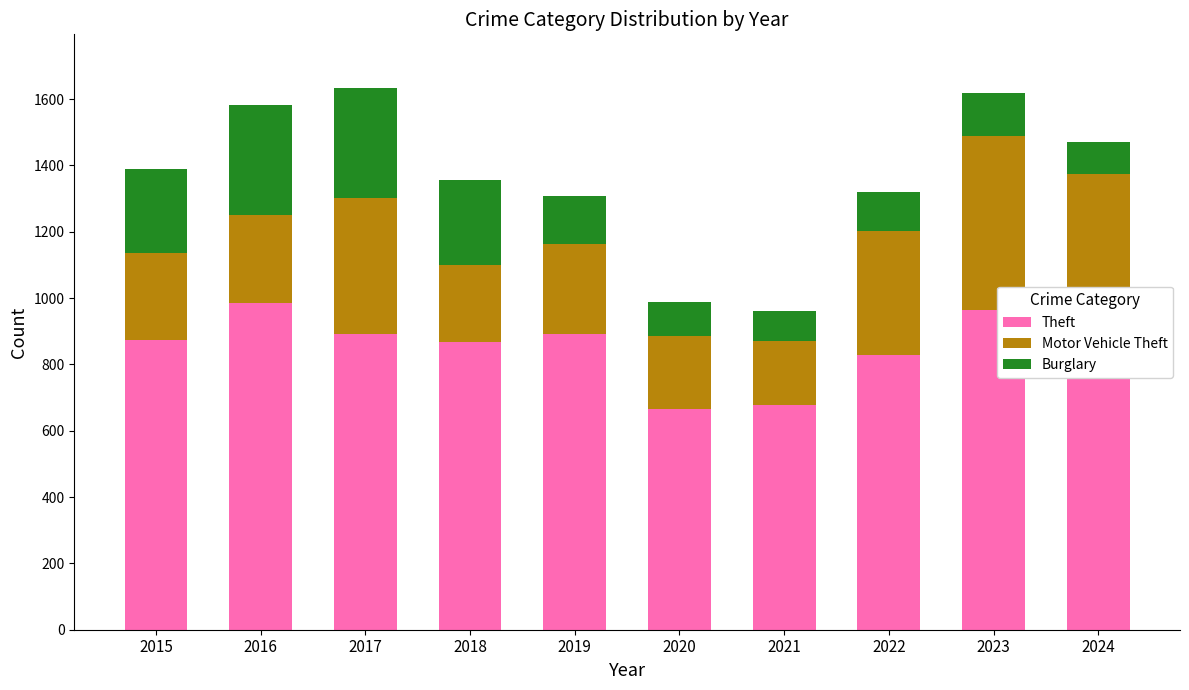

What is the difference between the Theft values at 2017 and 2024?

135